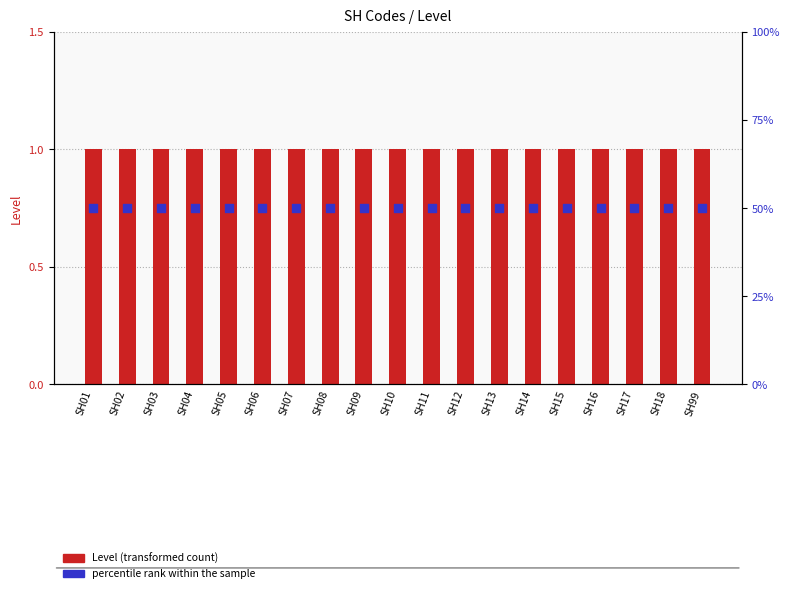

Which series contains the highest Y value?

percentile rank within the sample